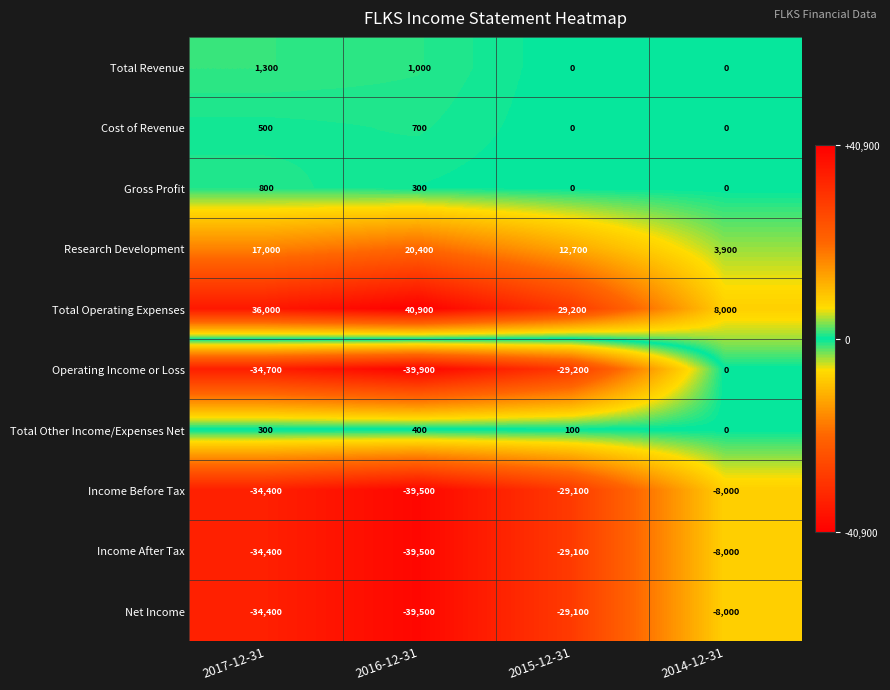

At which label does Income After Tax first exceed -29100?

2014-12-31